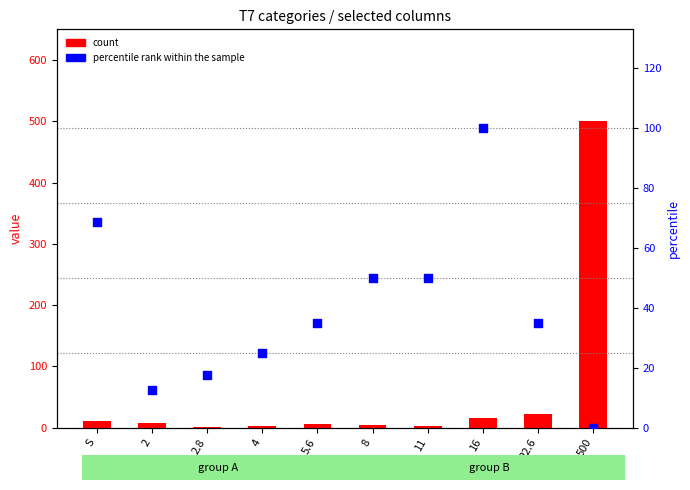

Is the value of percentile rank within the sample at 8 greater than the value of count at 4?

Yes